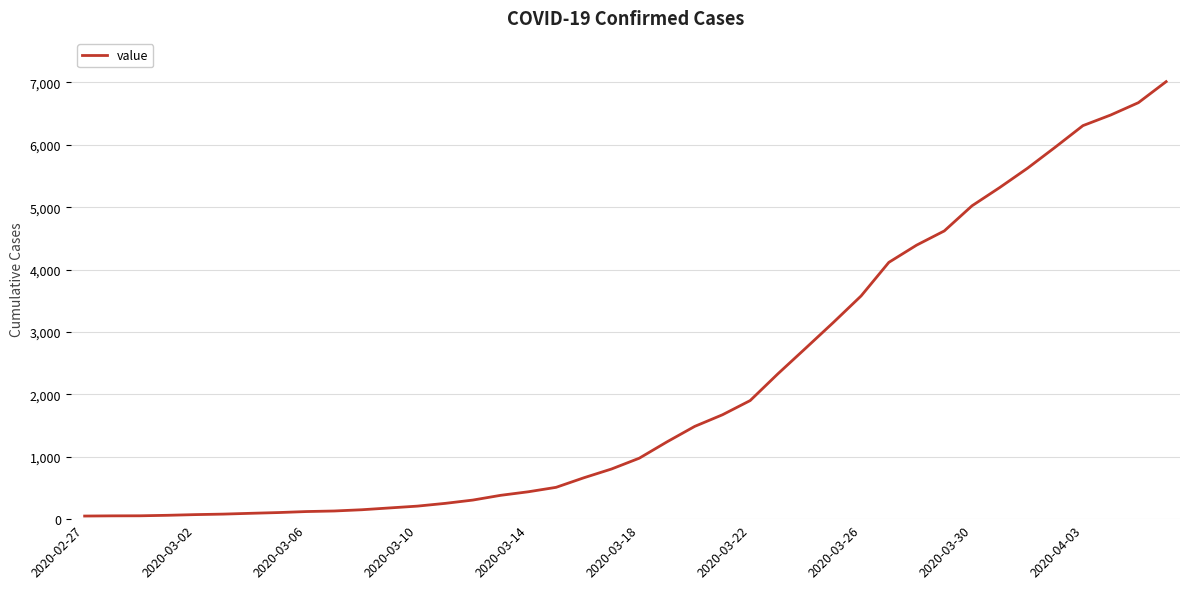

What is the greatest value displayed?

7013